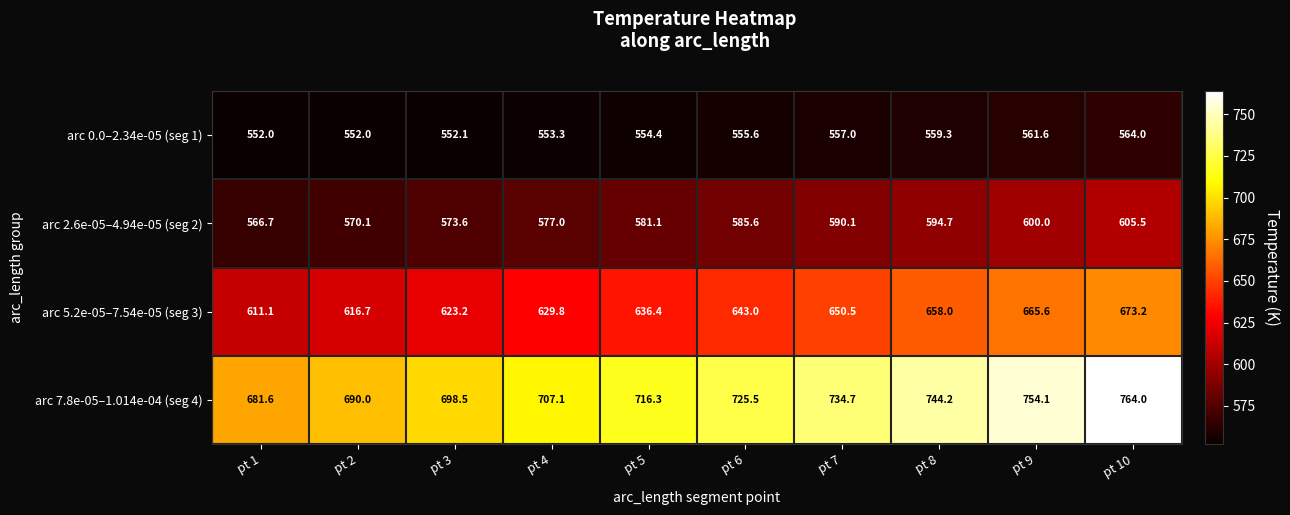

The value of arc 0.0–2.34e-05 (seg 1) at pt 9 is 327.6. True or false?

False